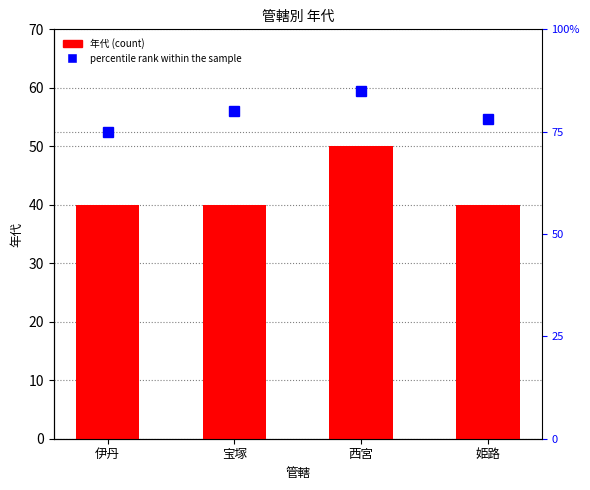

Reading right to left, transcribe all the data shown in this chart.

年代: 姫路=40	西宮=50	宝塚=40	伊丹=40
percentile rank within the sample: 姫路=78	西宮=85	宝塚=80	伊丹=75